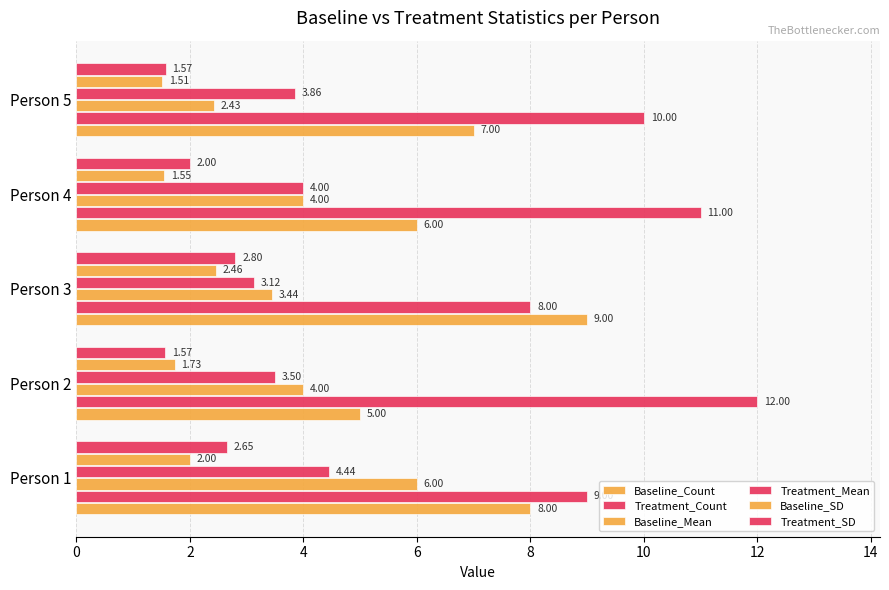

What is the difference between the second highest and minimum values in the Treatment_SD series?

1.1